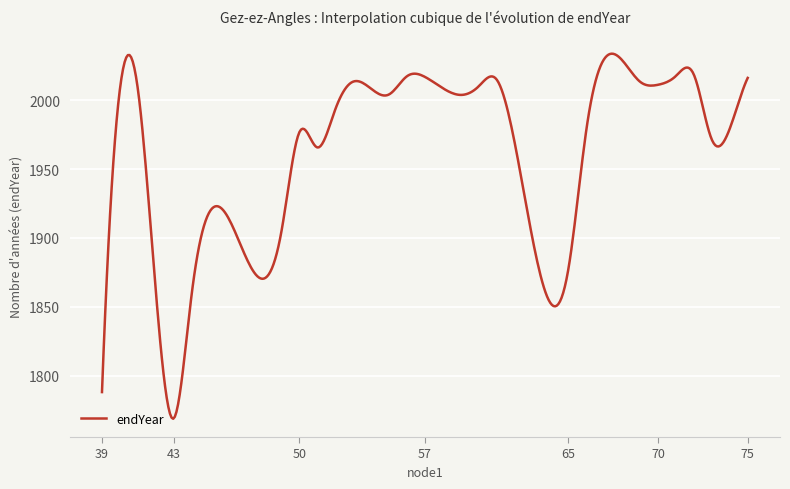

What is the smallest value displayed?

1768.7